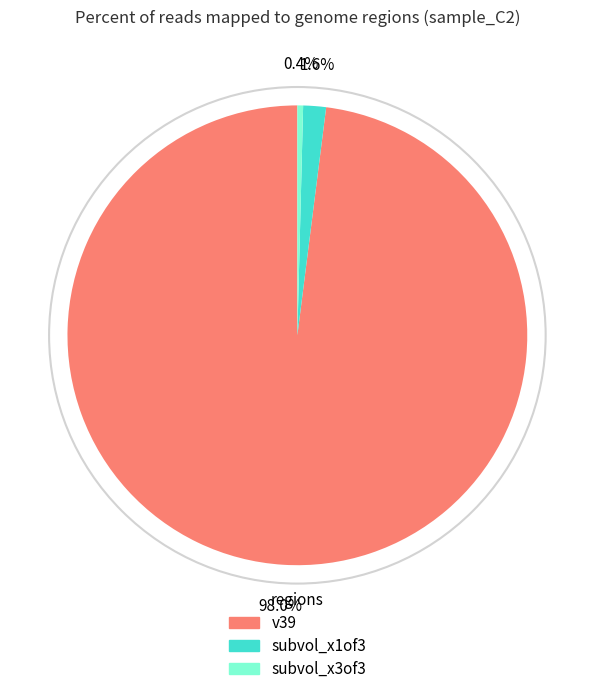

What percentage is the v39 slice, to the nearest percent?

98%